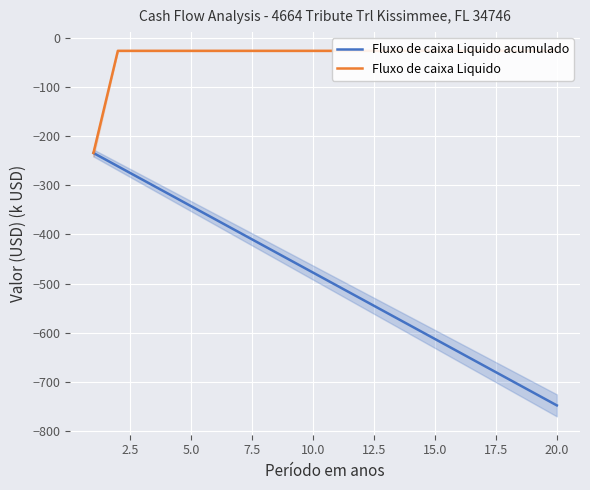

What is the highest value of the Fluxo de caixa Liquido acumulado series?

-234.5